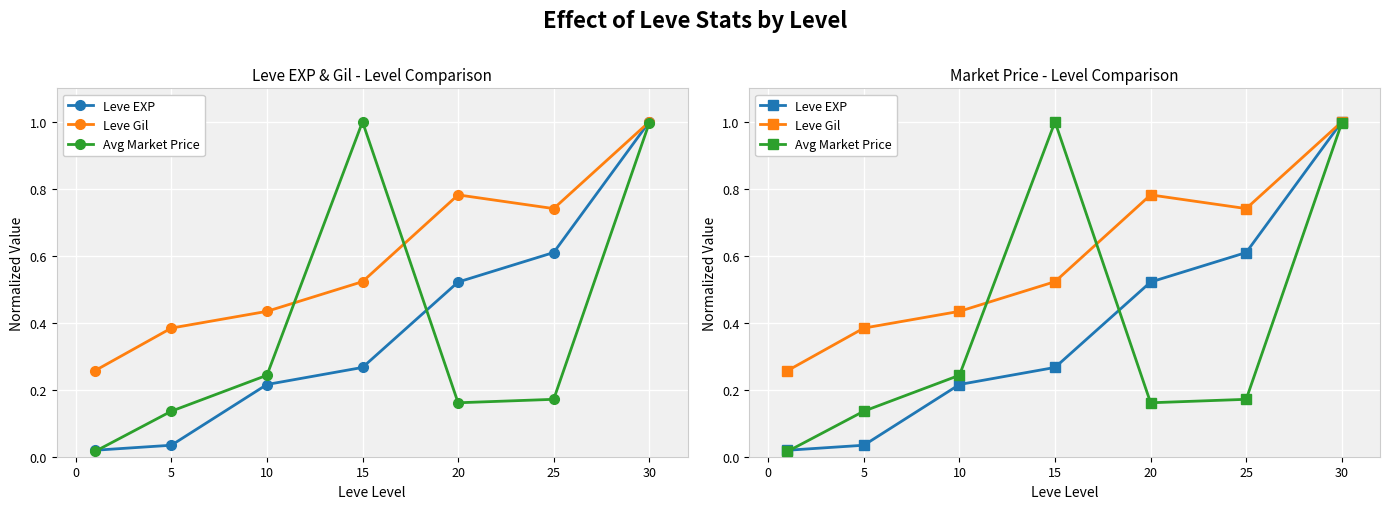

At how many categories does at least one series exceed 0?

7